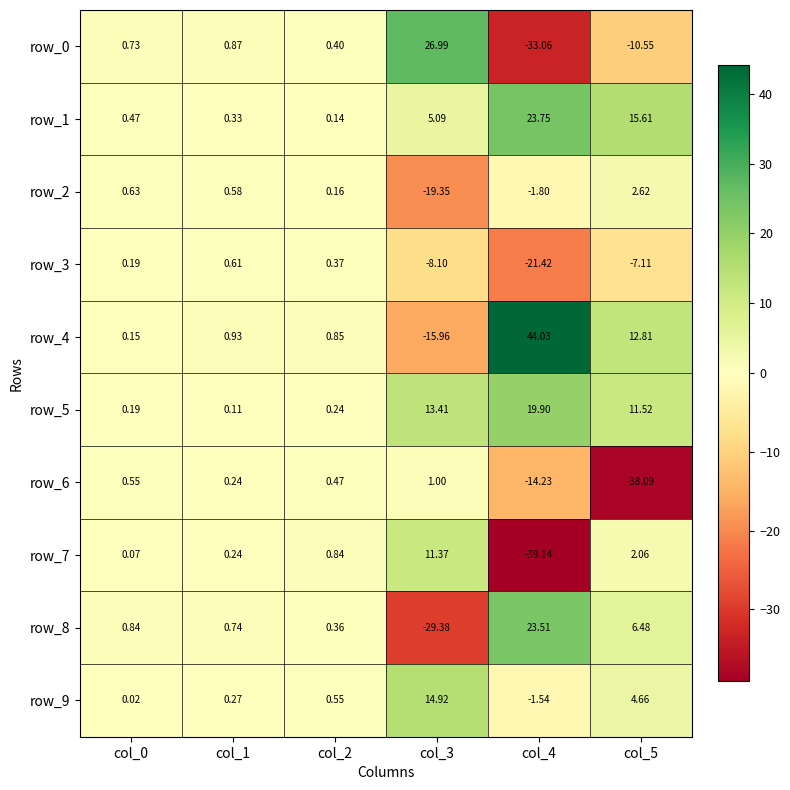

At how many categories does at least one series exceed 21?

2